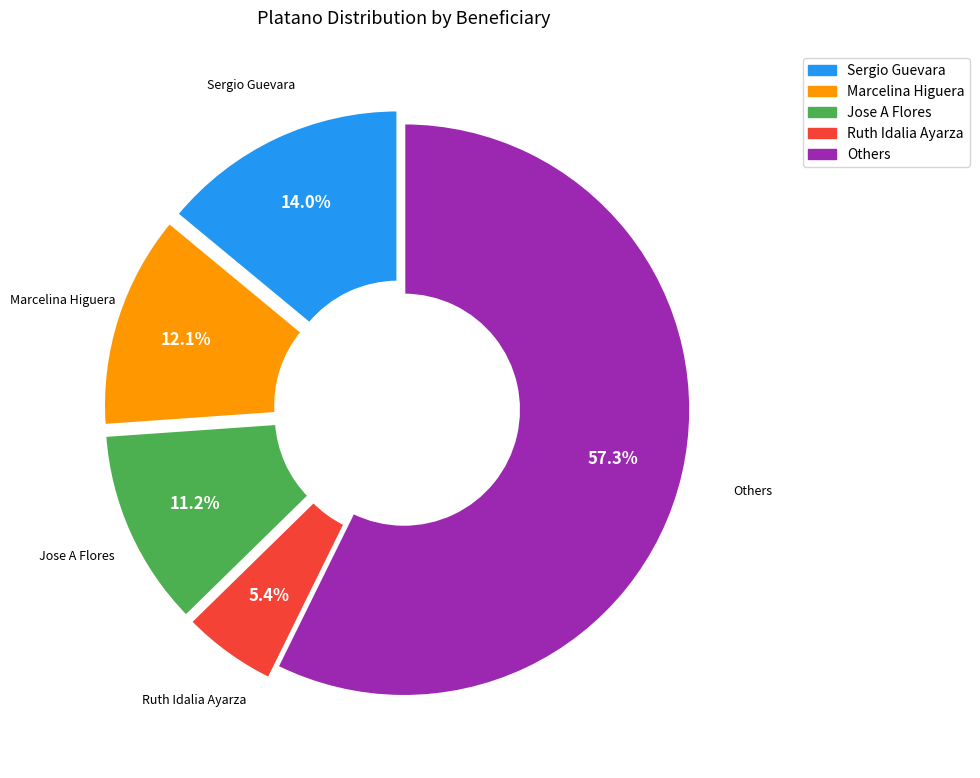

Is there a majority slice in this chart?

Yes